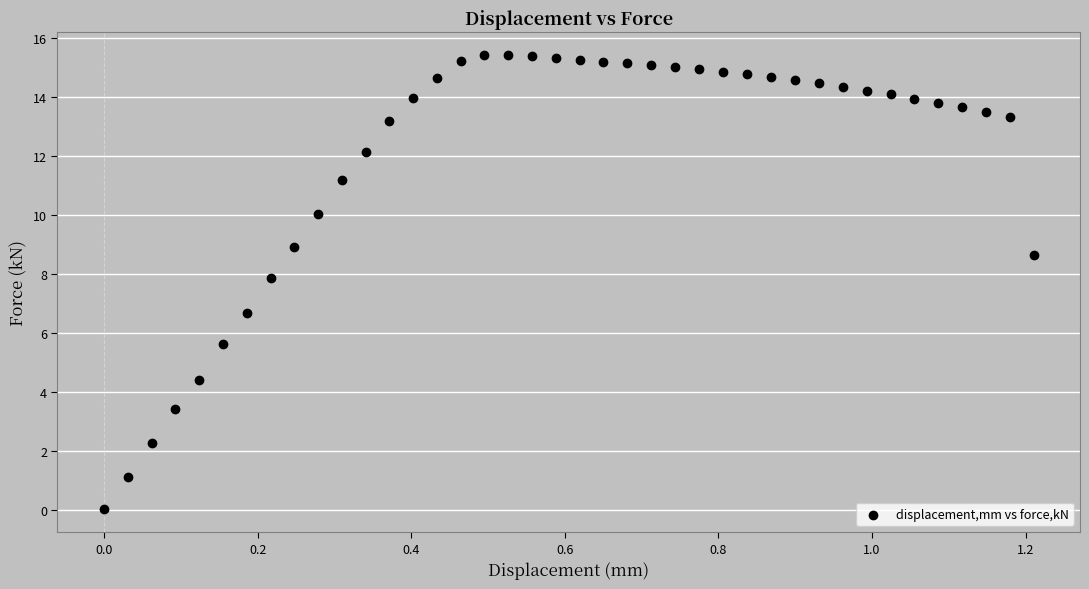

What Y value in the scatter plot is closest to 7?

6.7